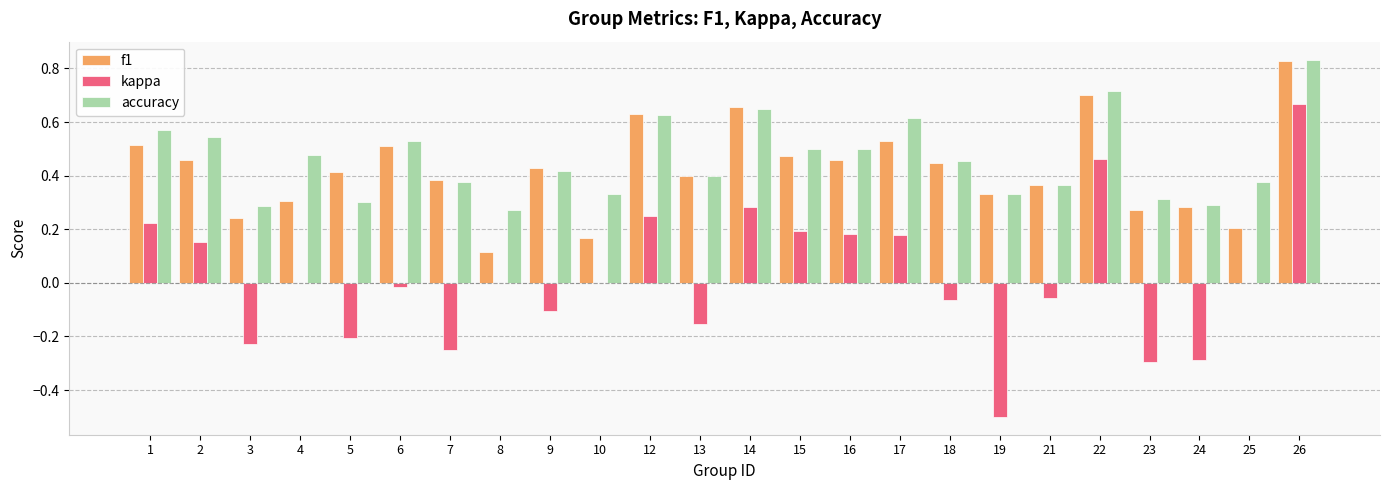

What are all the series names shown in the legend?

f1, kappa, accuracy